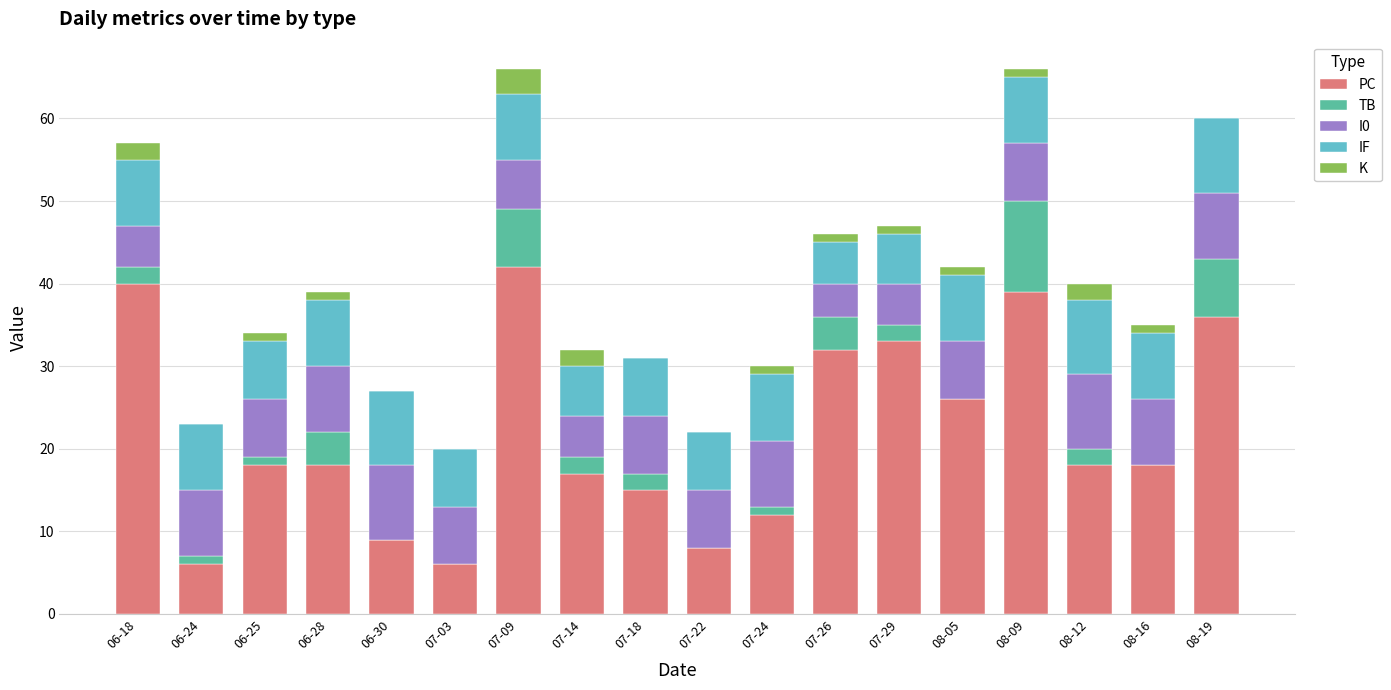

What is the highest value of the PC series?

42